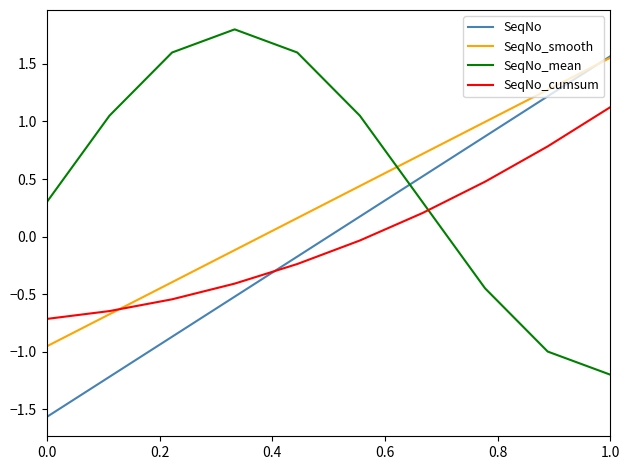

What is the maximum value shown in the chart?

1.8